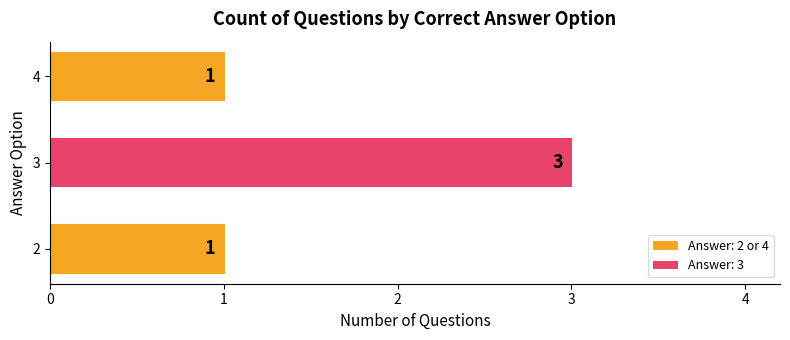

What is the smallest value displayed?

1